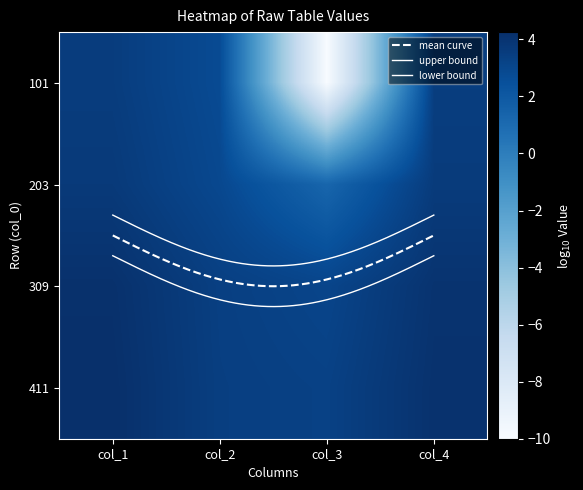

What is the total value across all series at col_2?

6.8